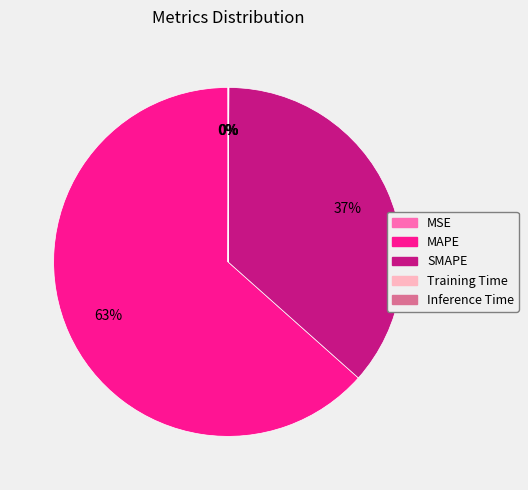

Between SMAPE and MAPE, which is larger?

MAPE